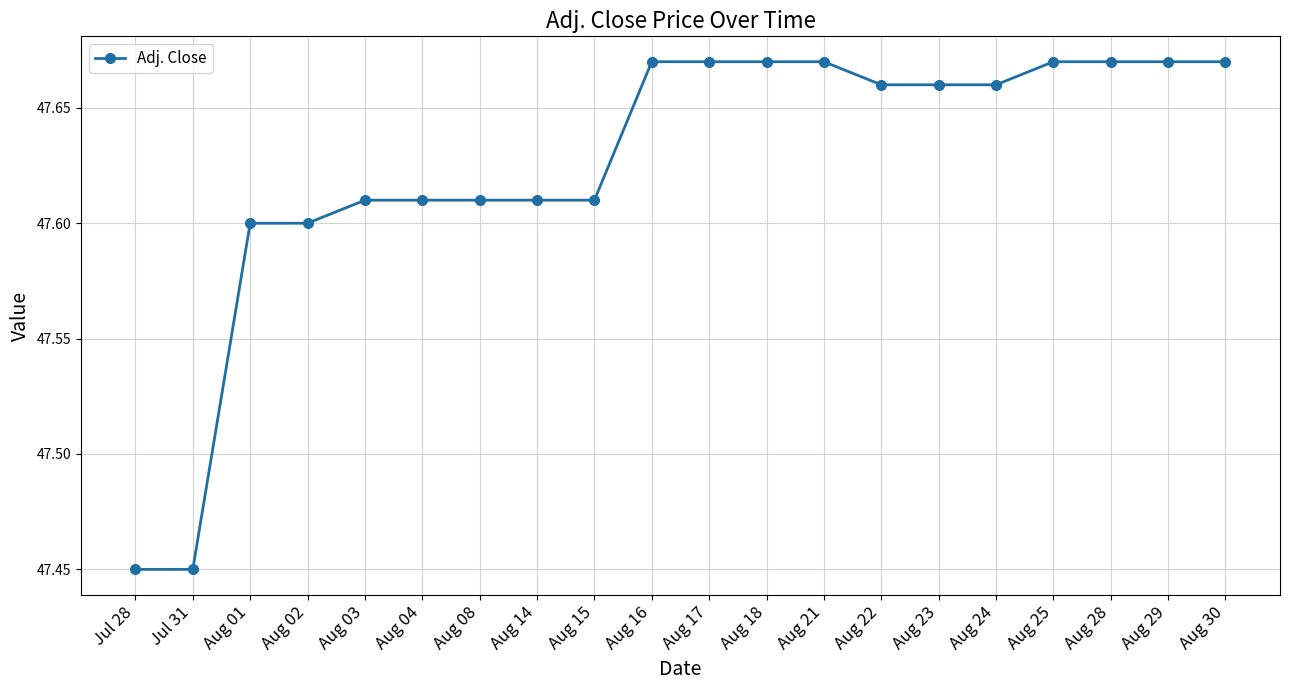

What is the change in value from Jul 28 to Aug 23?

+0.2